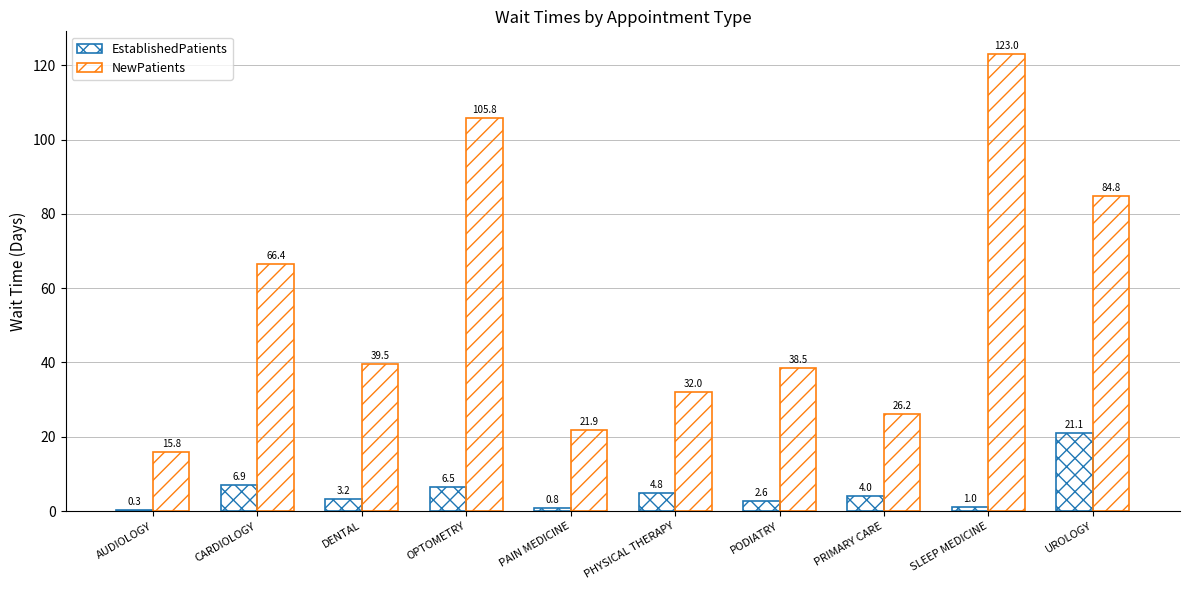

Which series has the largest range (max minus min)?

NewPatients